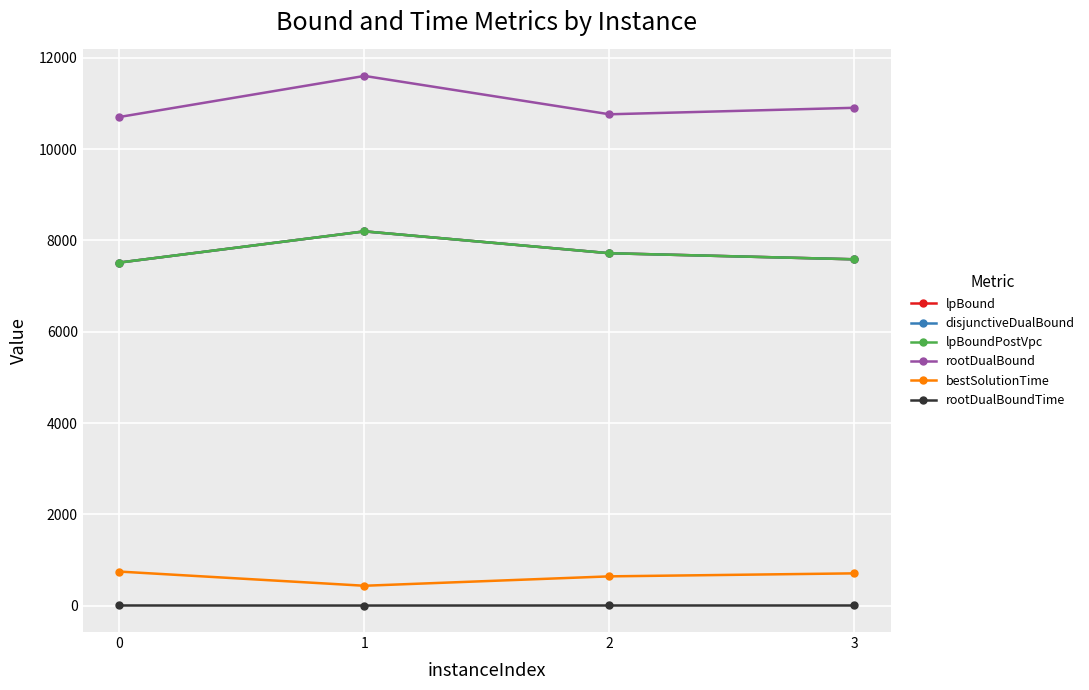

Is this an area chart (filled region under the line)?

No